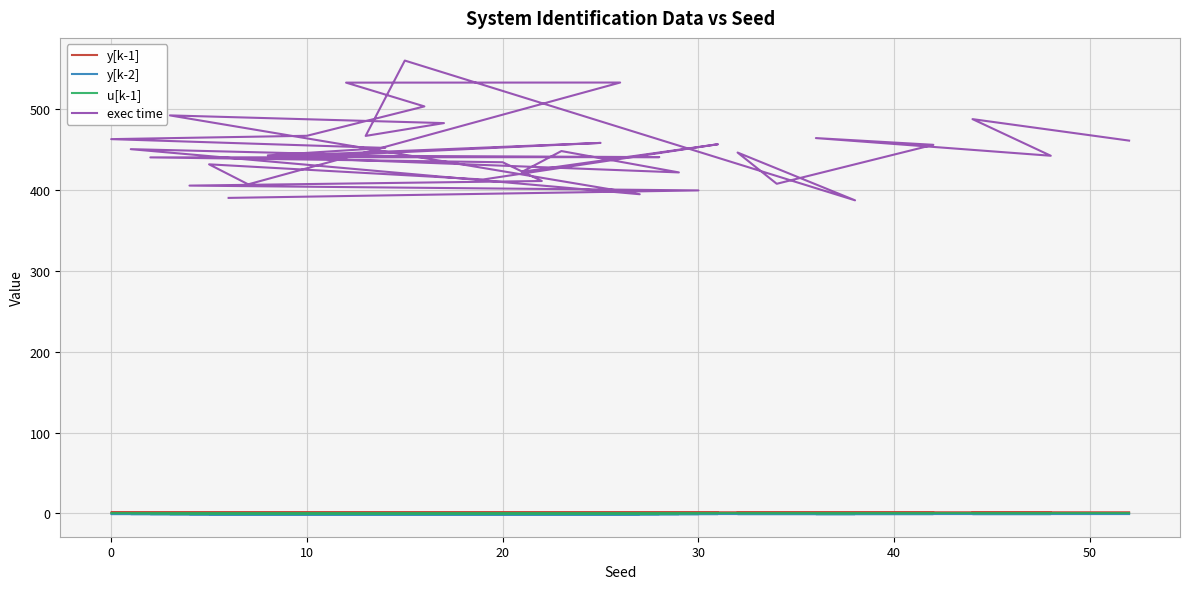

What is the greatest value displayed?

560.3